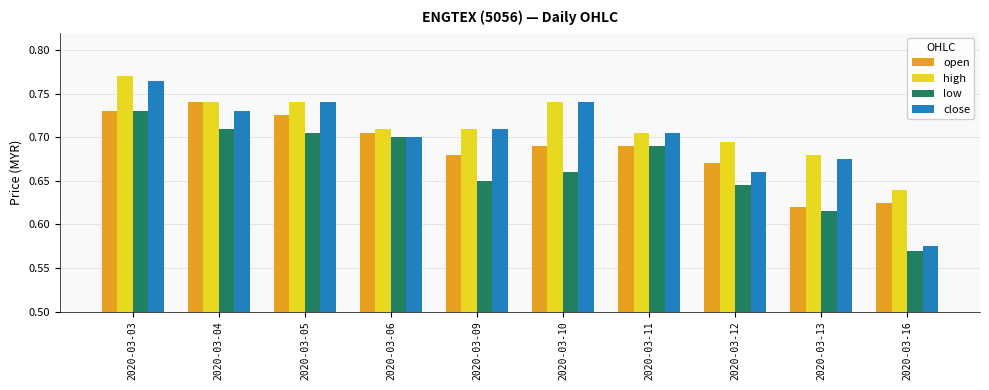

List the series in order of their overall mean, lowest first.

low, open, close, high